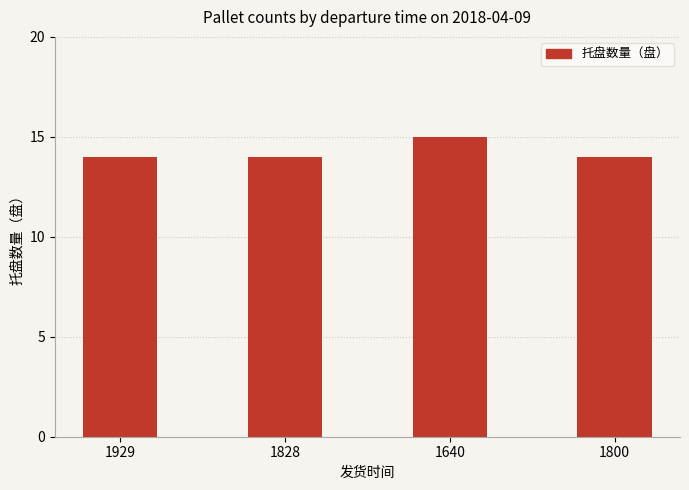

Count the values in the range 14 to 15.

4